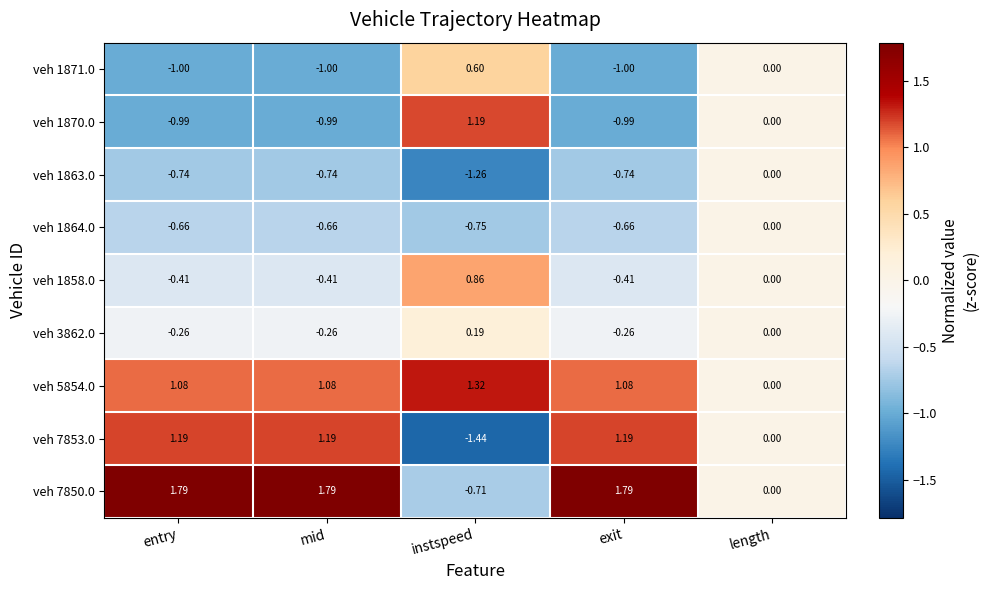

At which category does the chart reach its minimum across all series?

instspeed